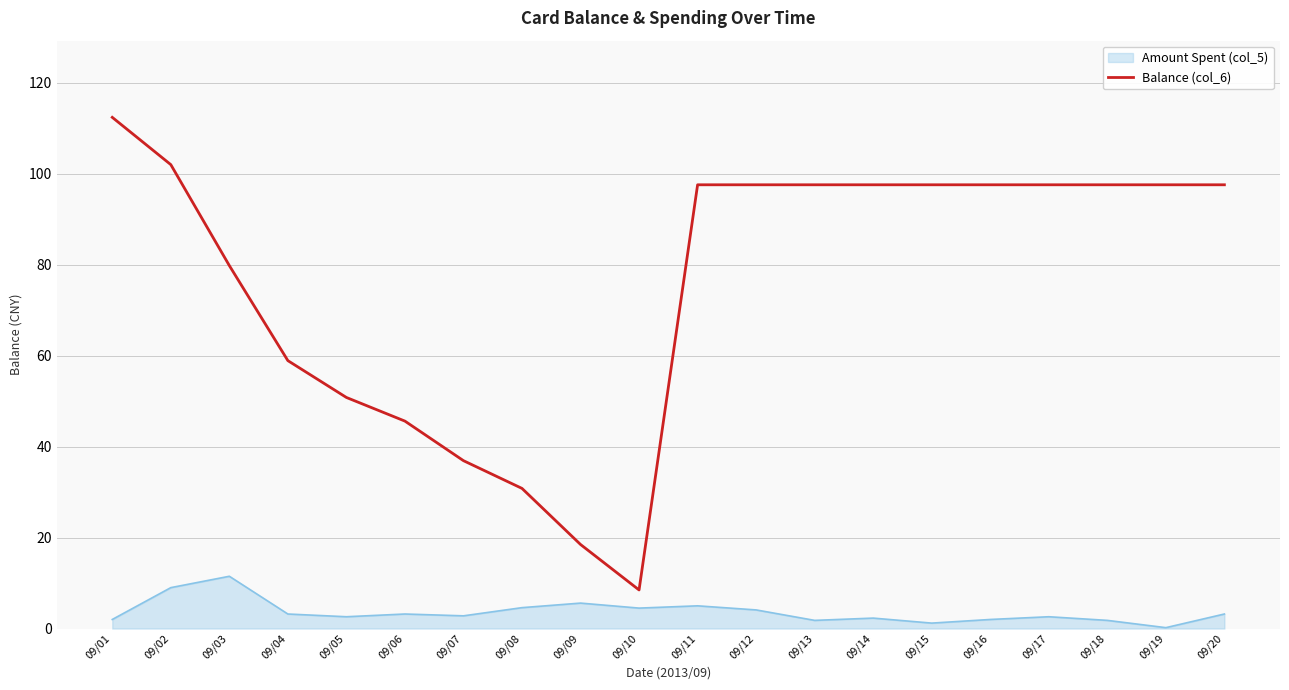

Is it true that Balance (col_6) equals 97.6 at 09/11?

True